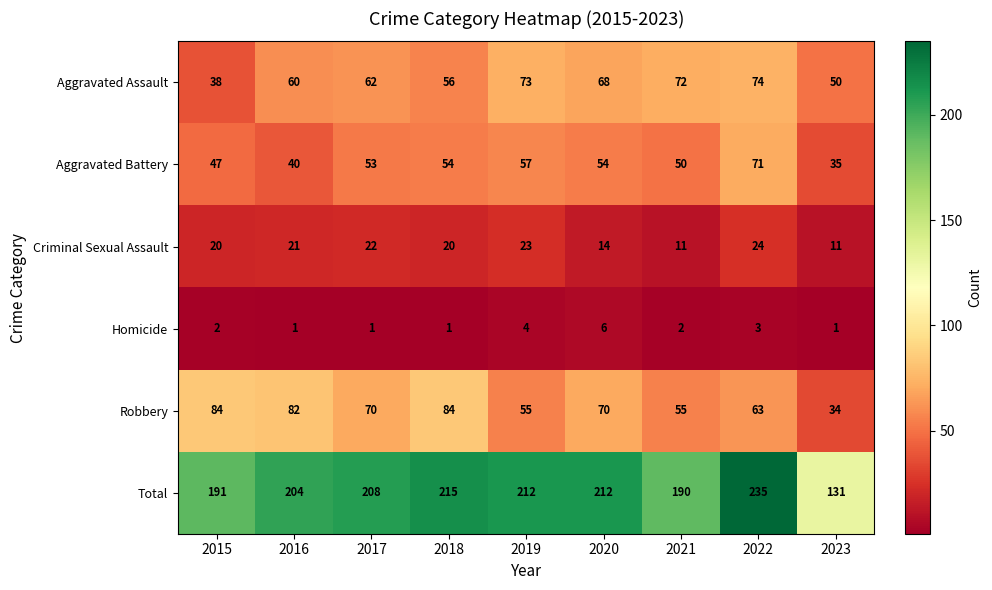

What is the approximate value of Aggravated Battery at 2021?

50